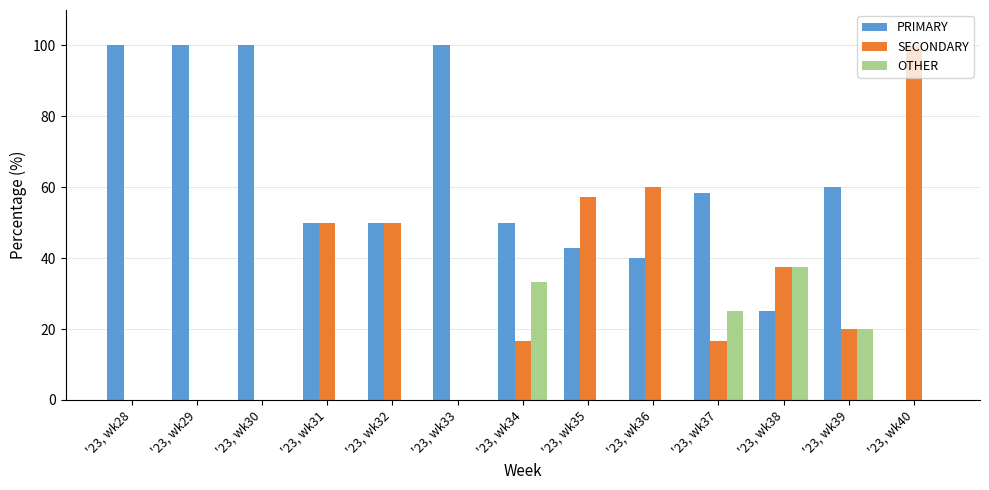

Which series changed the most between '23, wk32 and '23, wk39?

SECONDARY